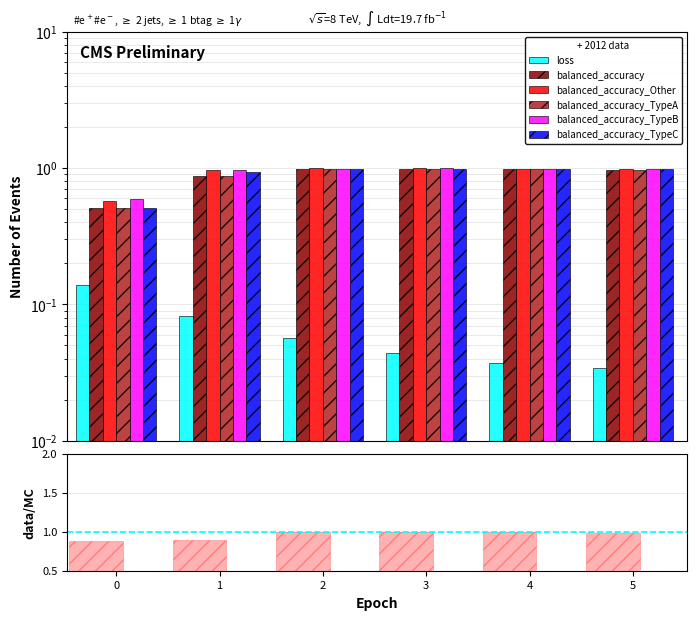

Is the value of balanced_accuracy_TypeC at 2 greater than the value of balanced_accuracy at 2?

Yes